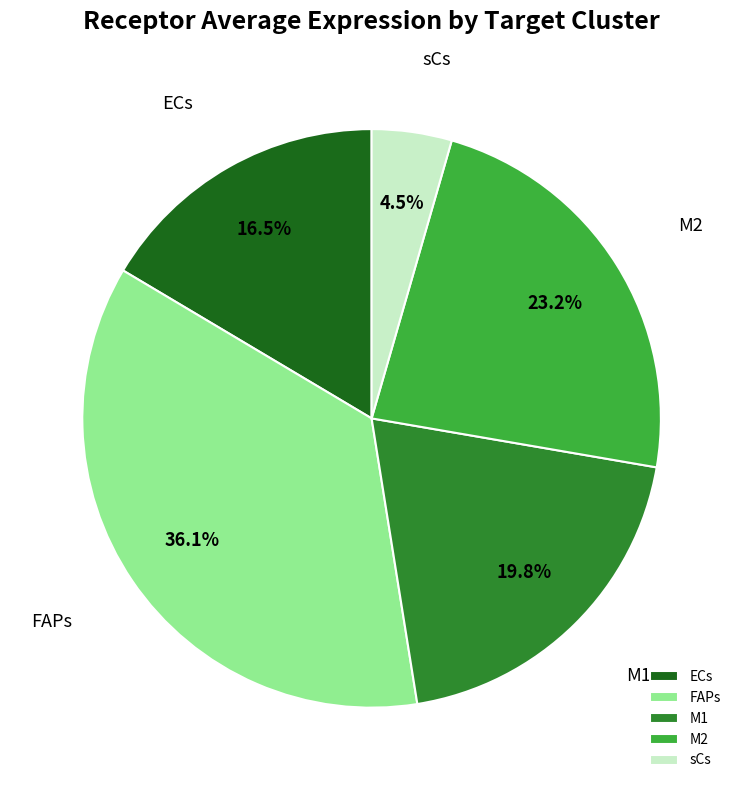

Which has a higher value, sCs or ECs?

ECs